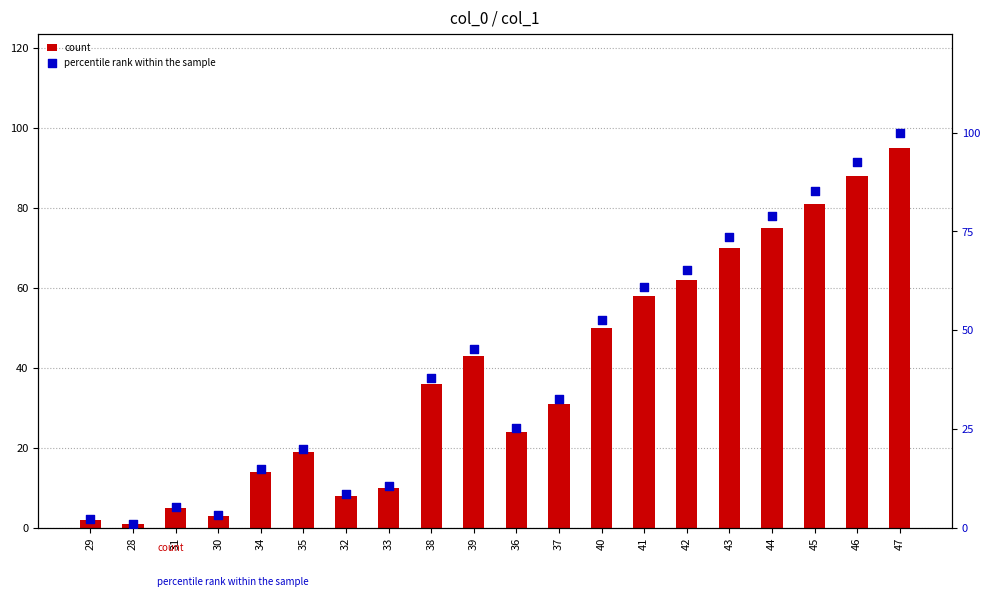

At which category is the sum across all series the highest?

47